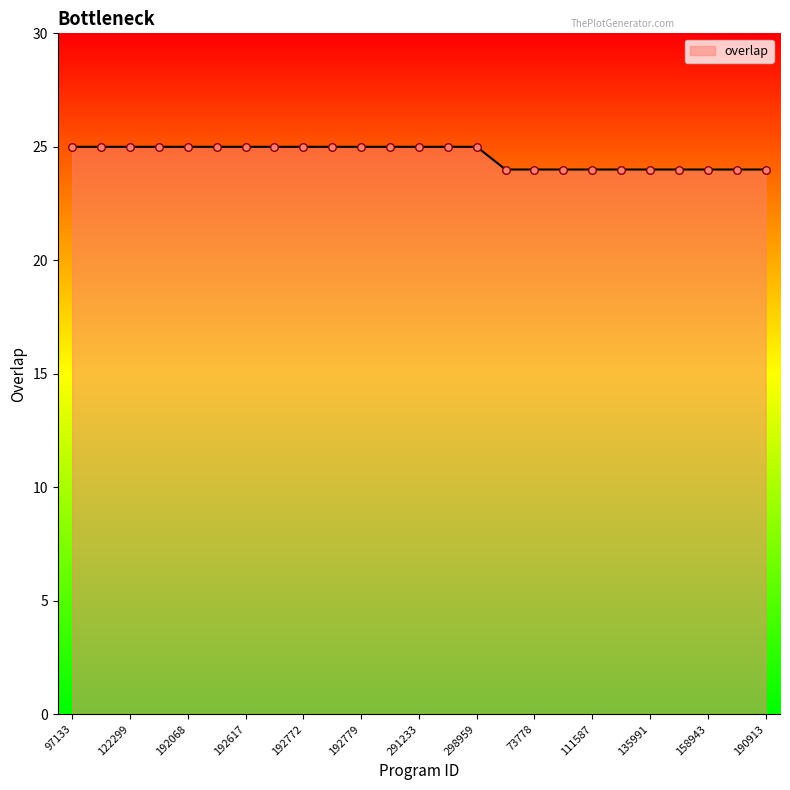

What is the maximum value shown in the chart?

25